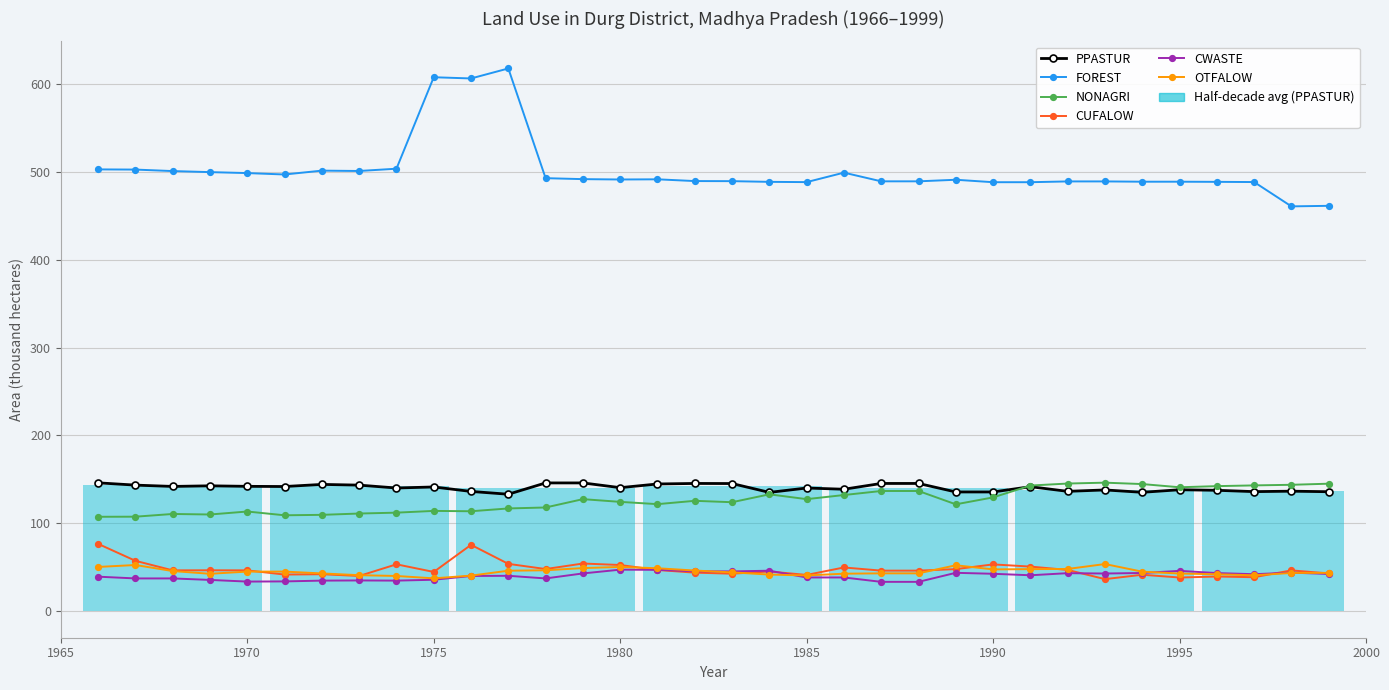

True or false: PPASTUR has more than 2 interior local peaks.

True